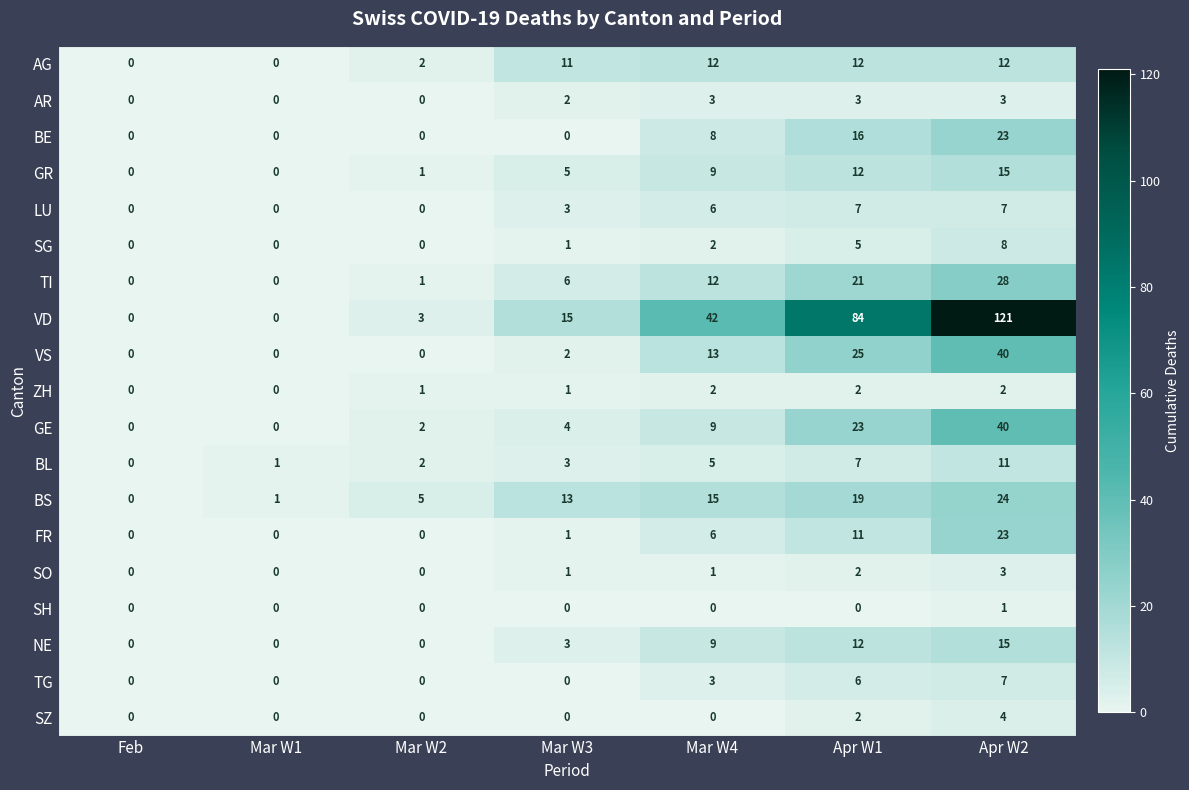

Between Mar W4 and Apr W1, which series saw the biggest shift?

VD